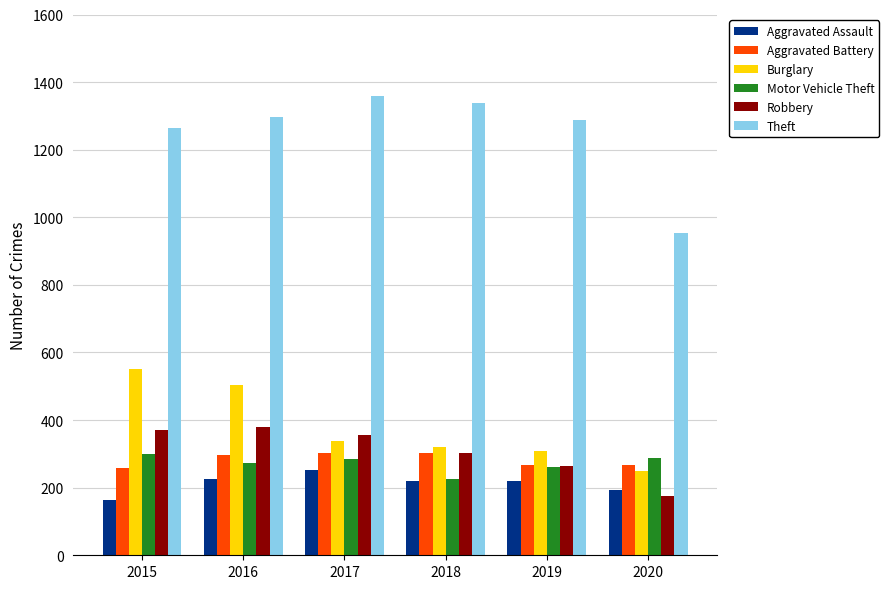

What is the average value of the Burglary series?

379